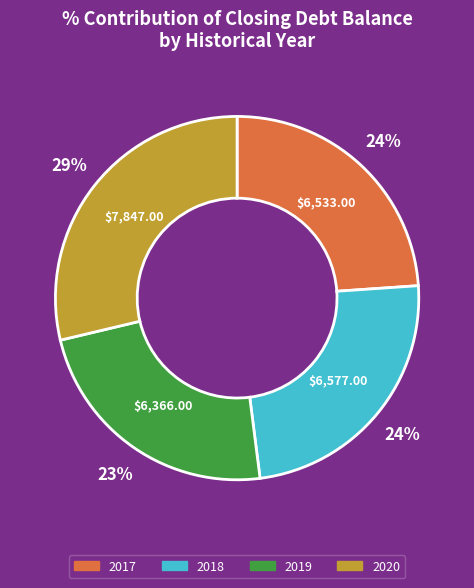

Is the sum of 2019 and 2020 greater than half?

Yes